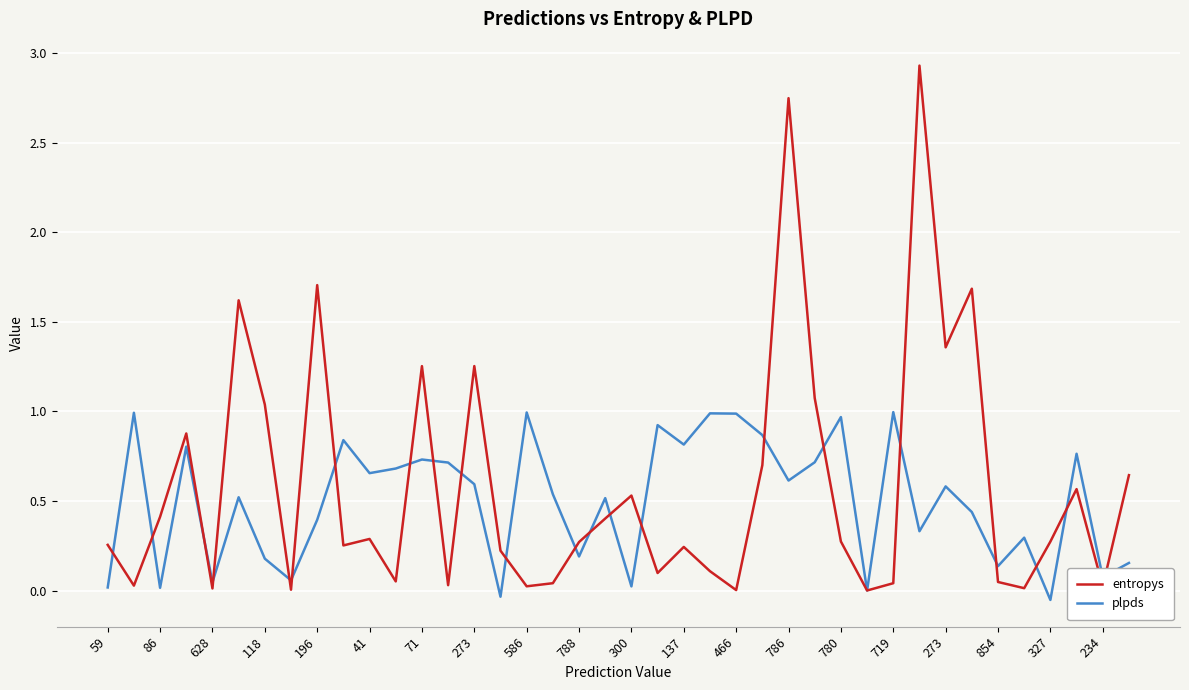

Which series has the widest spread of values?

entropys